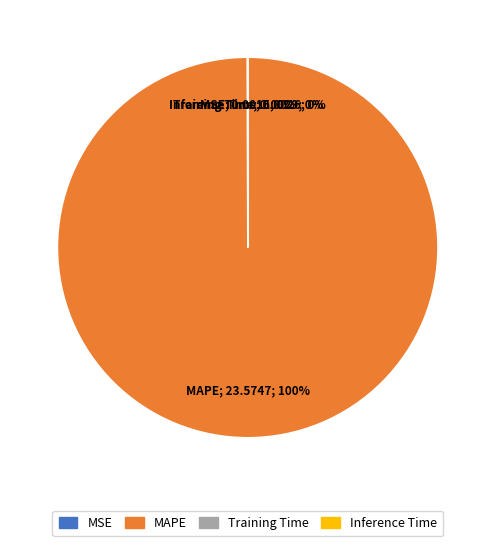

Which slice is the largest?

MAPE